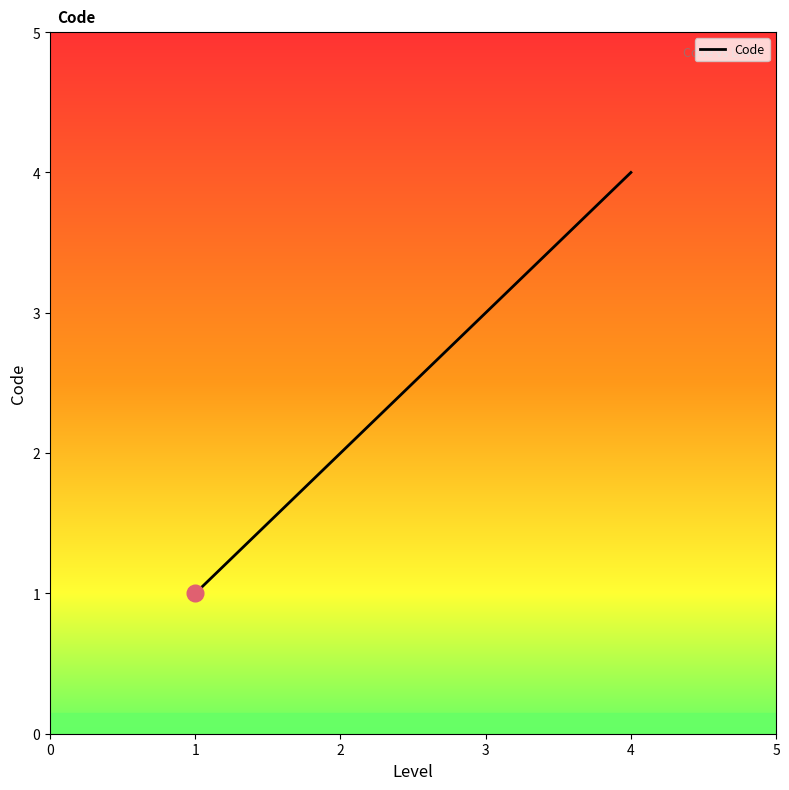

Rank the categories by value from lowest to highest.

1, 2, 3, 4